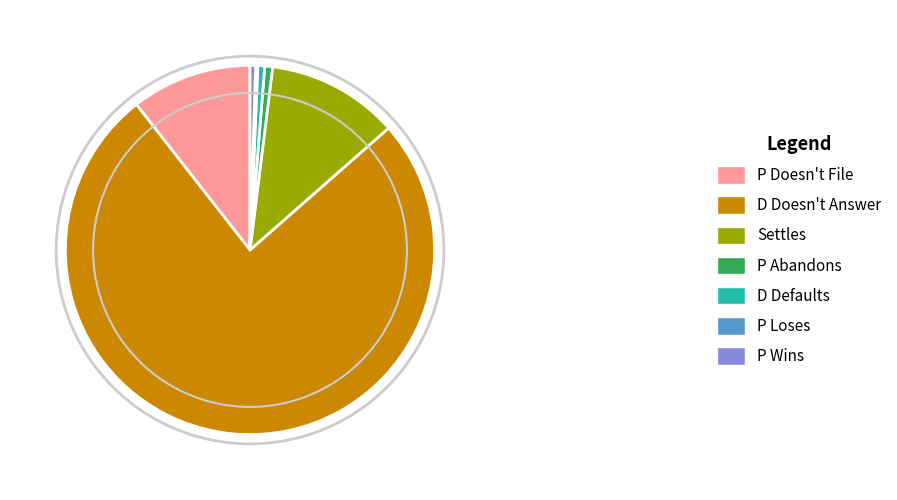

Combined, do P Doesn't File and P Abandons account for over 50%?

No